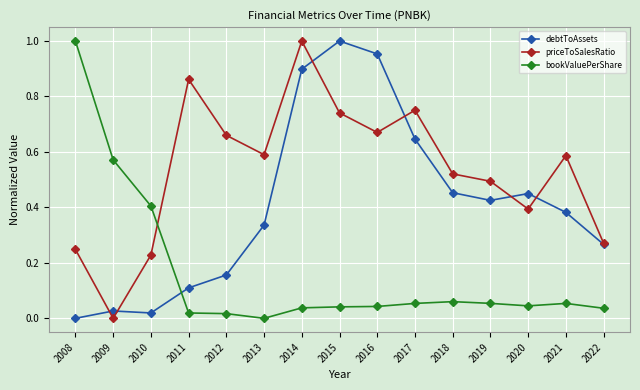

At how many categories does at least one series exceed 0?

15